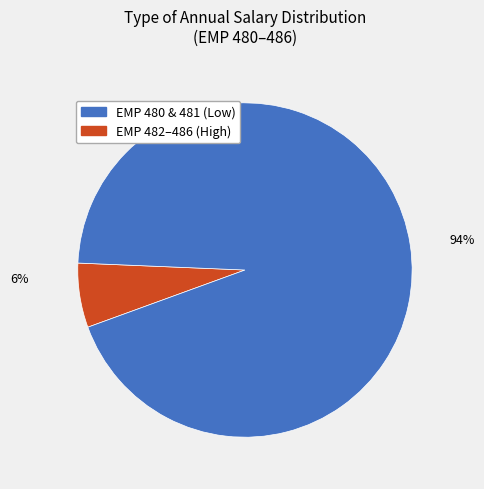

Does any single category account for the majority?

Yes